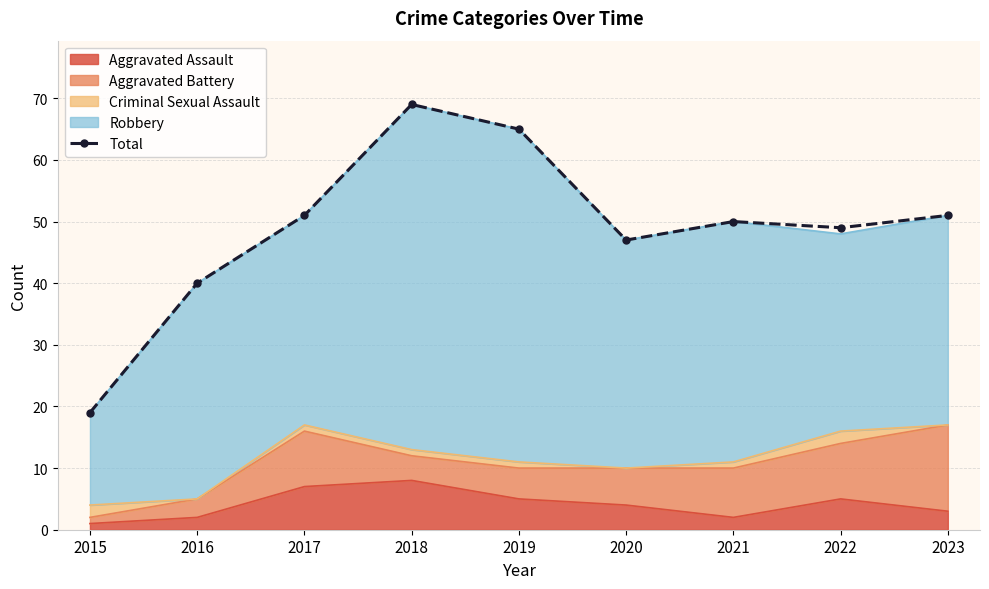

The value at 2015 is 19. True or false?

True